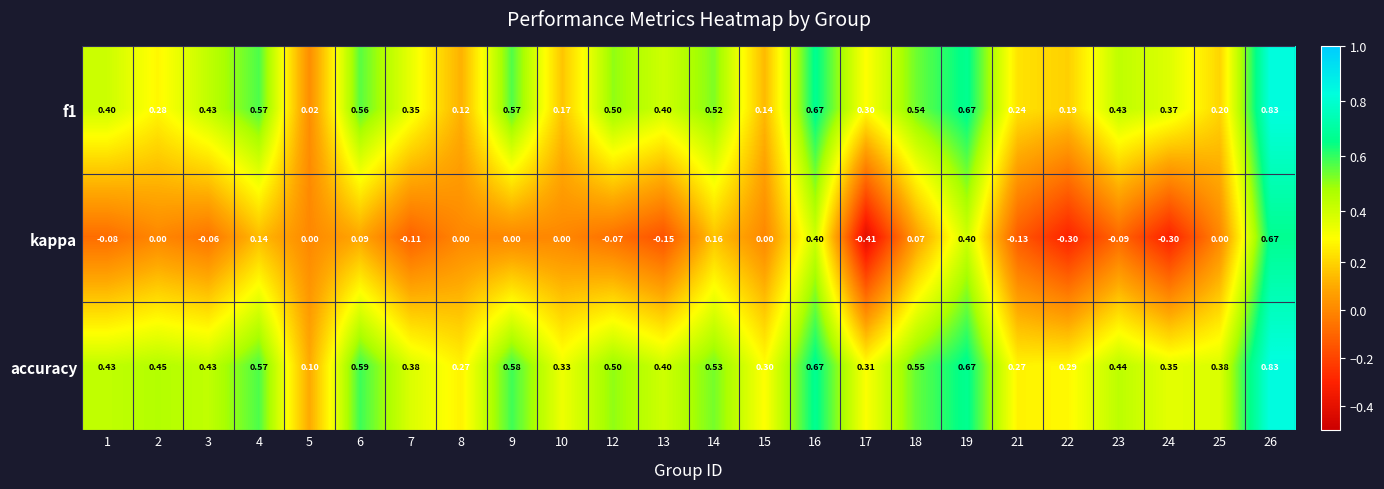

Which series has the largest total across all categories?

accuracy